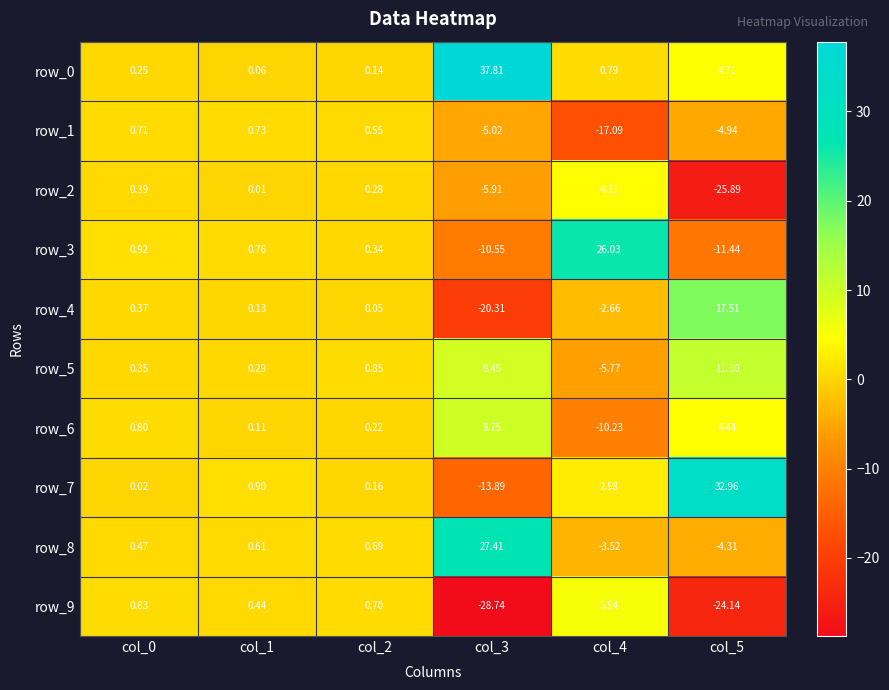

List the series in order of their peak value, highest first.

row_0, row_7, row_8, row_3, row_4, row_5, row_6, row_9, row_2, row_1